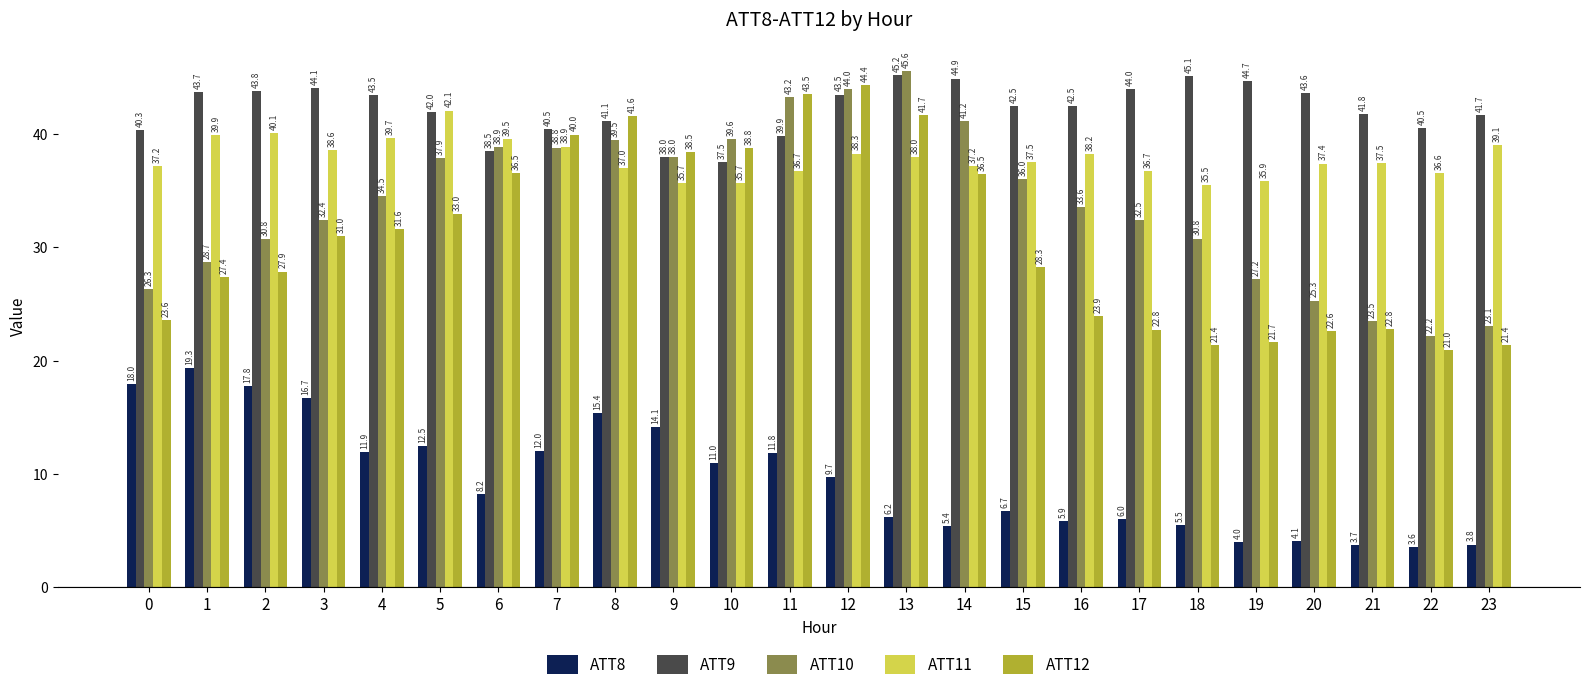

Between 0 and 18, which series saw the biggest shift?

ATT8